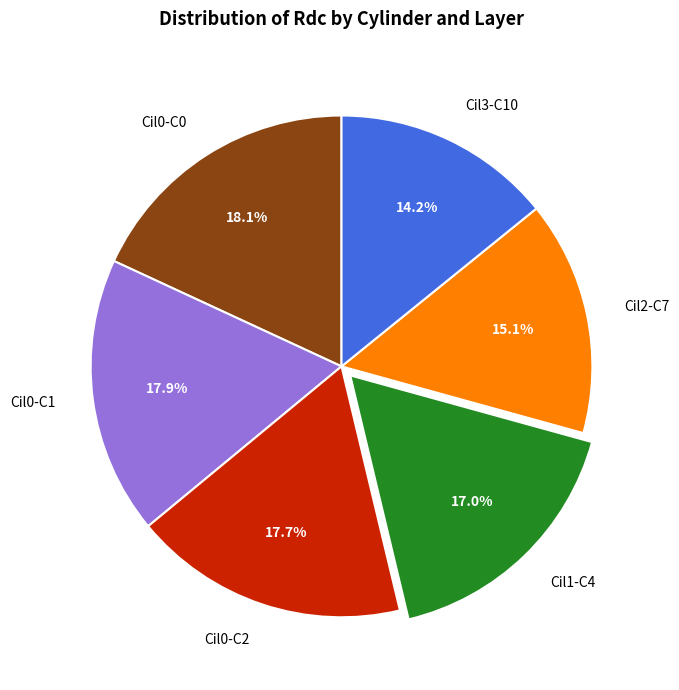

Which has a higher value, Cil0-C0 or Cil3-C10?

Cil0-C0